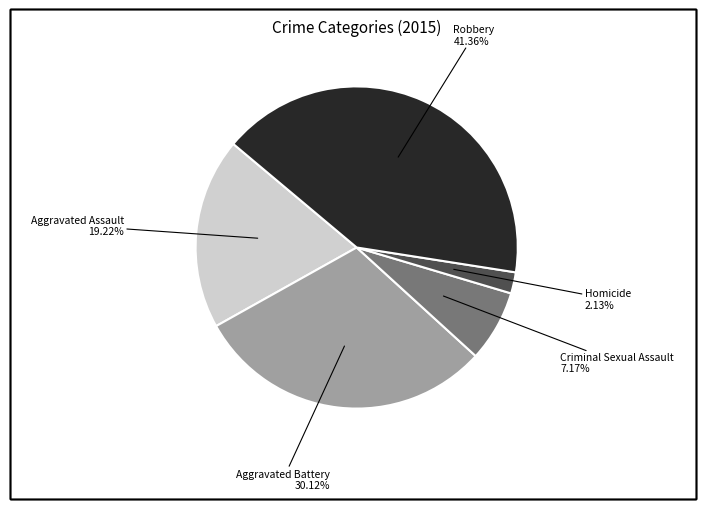

Which slice is the smallest?

Homicide